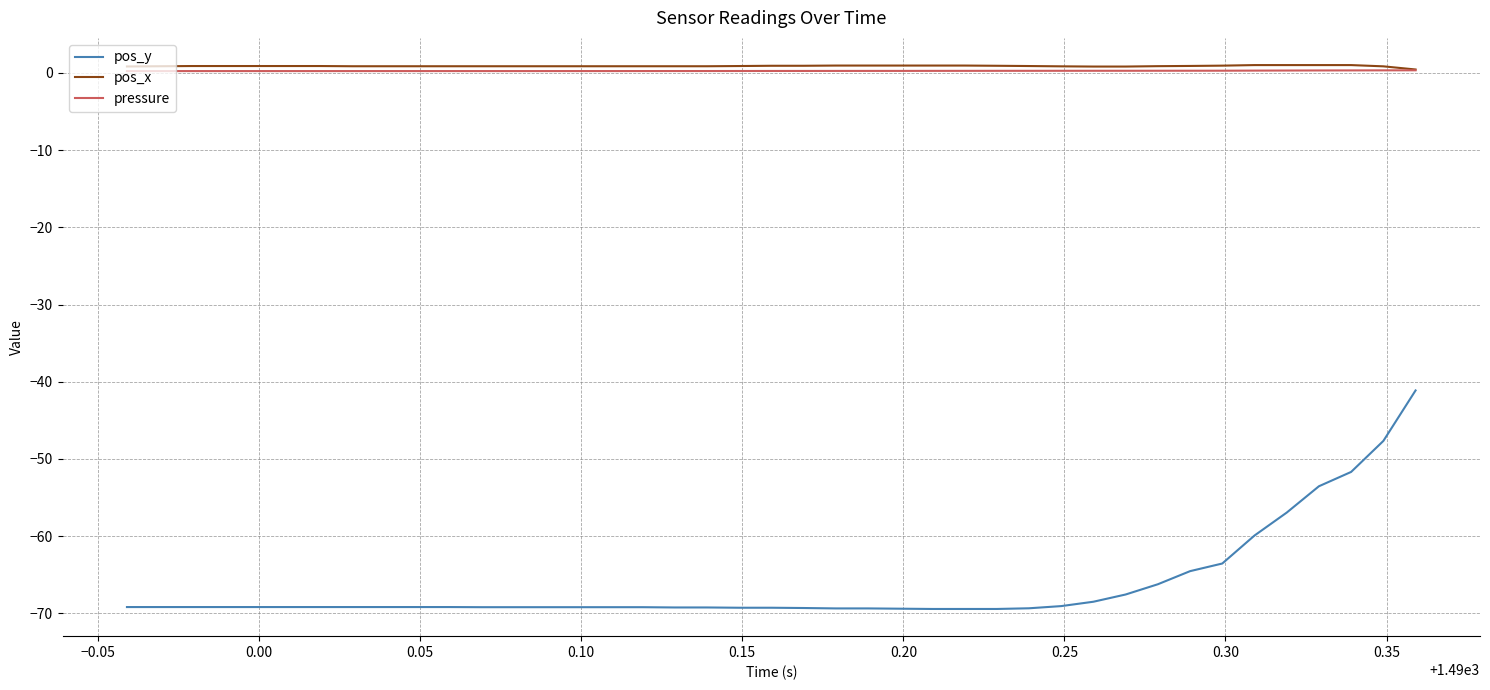

What is the minimum value shown in the chart?

-69.5